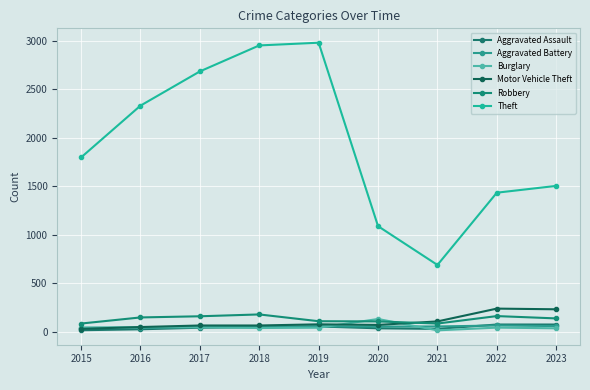

What is the value of the Aggravated Assault point at the 3rd from the left?

43